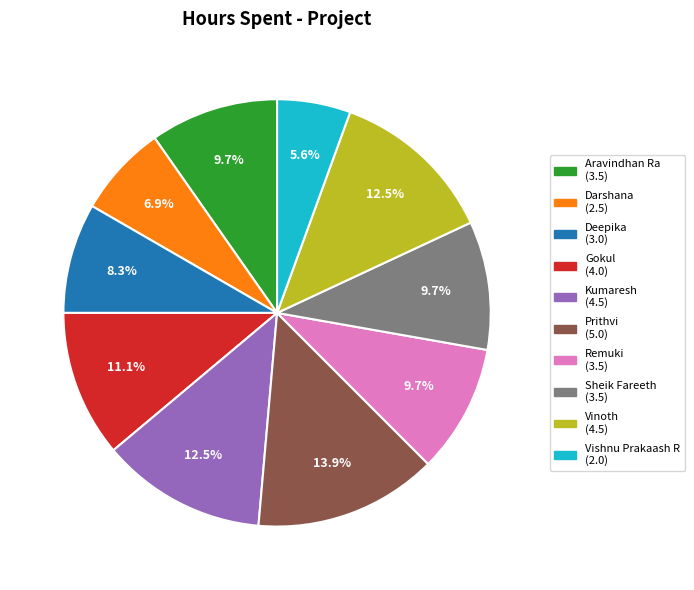

What portion of the pie excludes Gokul?

88.9%